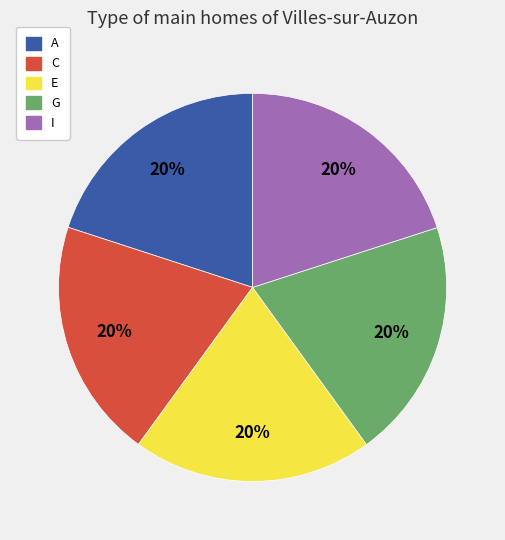

To the nearest percent, what is the combined percentage of I and A?

40%